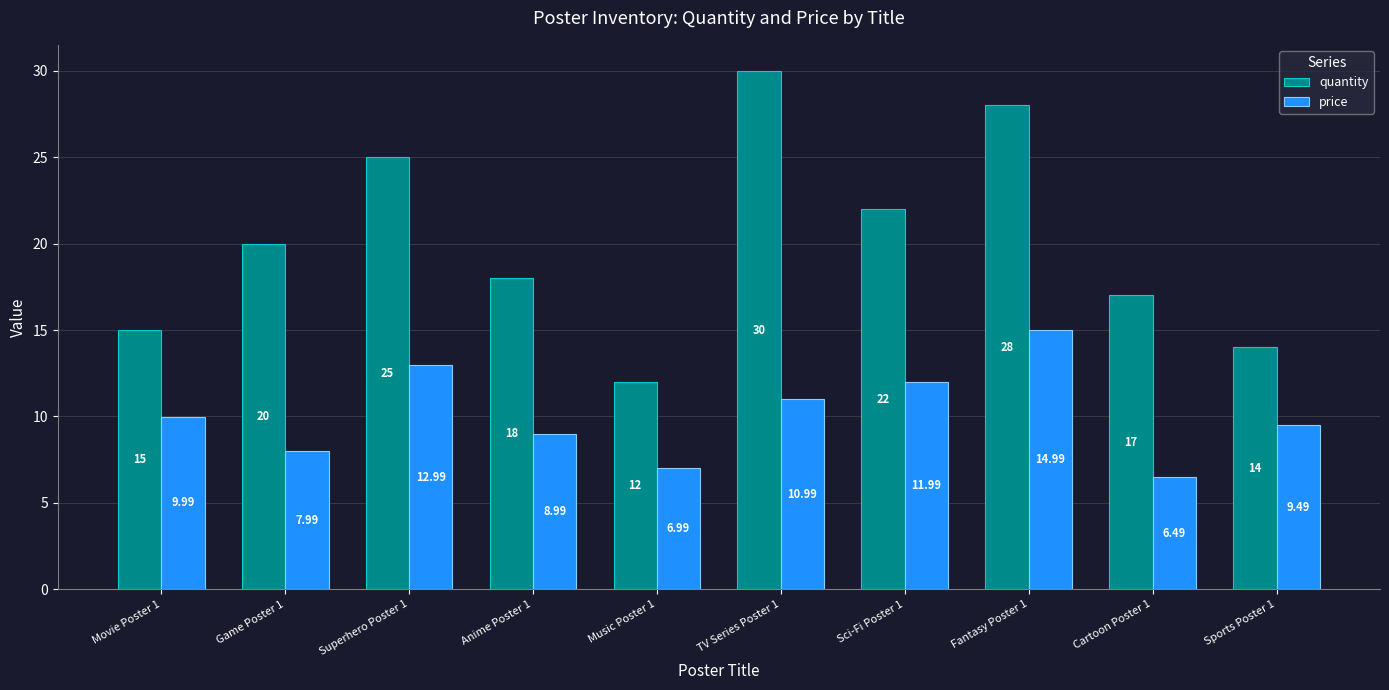

Which category has the lowest value in the price series?

Cartoon Poster 1